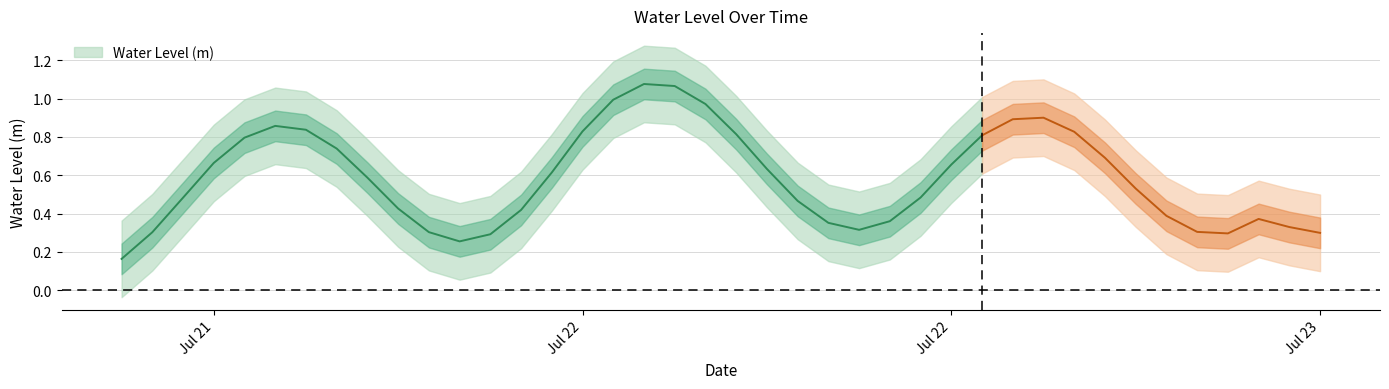

What value does the data have at 2023-07-22 20:00:00?

0.4